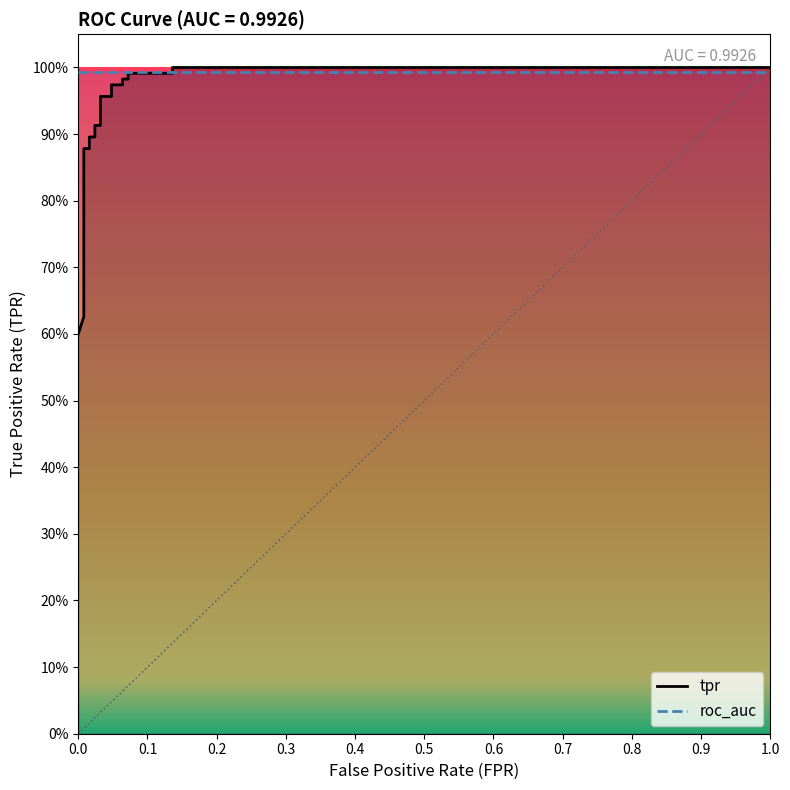

True or false: there are more than 2 points higher than both neighbors.

False